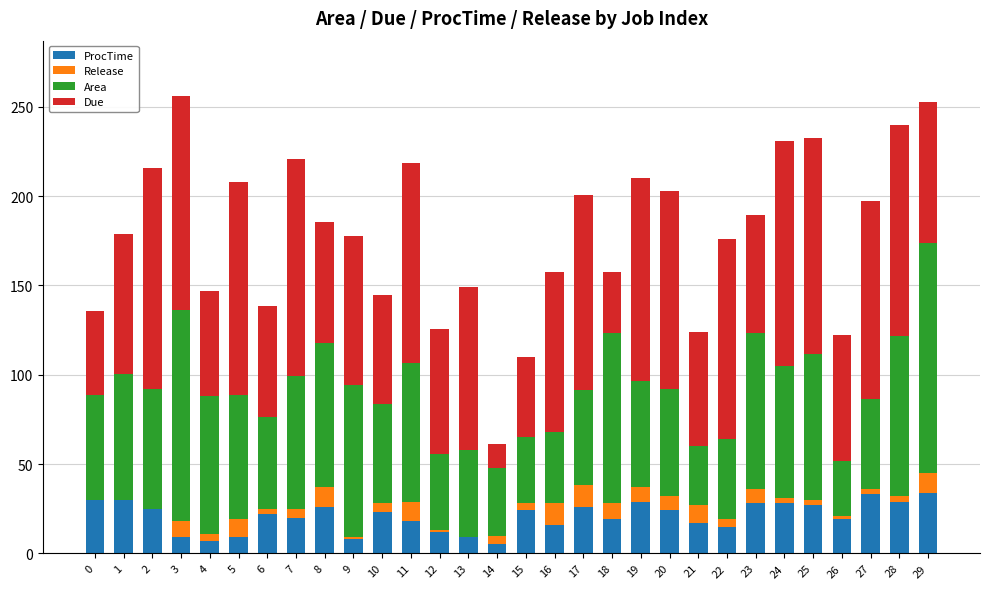

True or false: ProcTime has a value of 29.0 at 28.

True